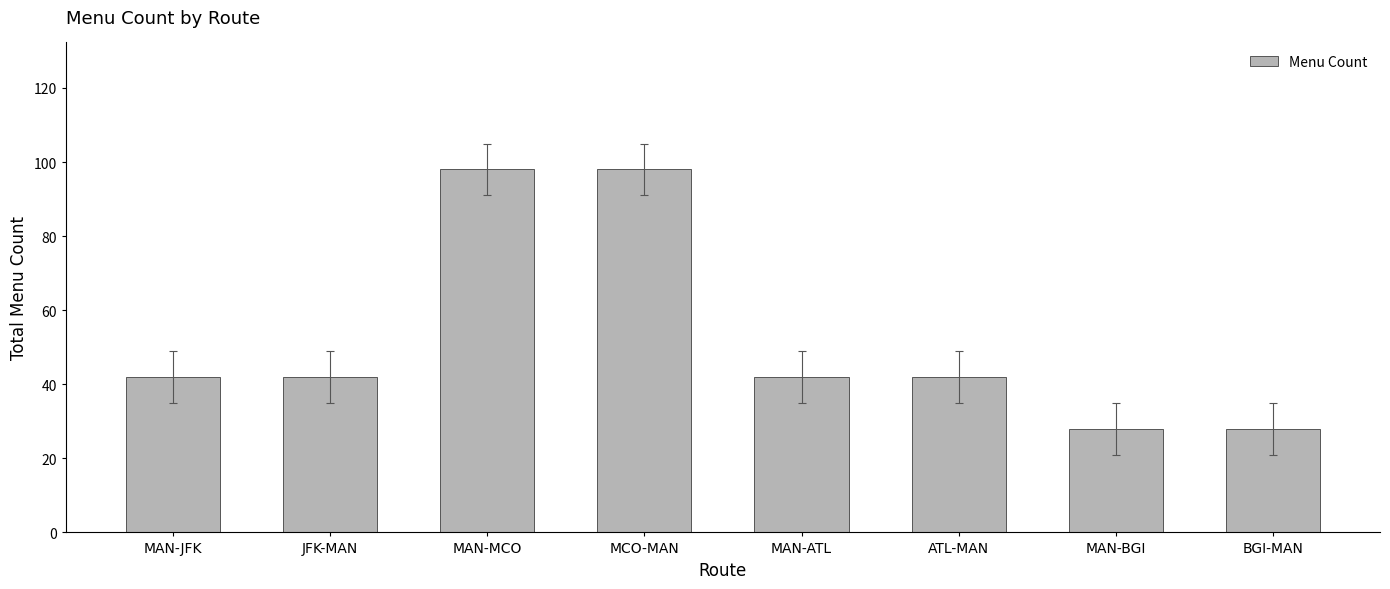

Read the value at MAN-JFK.

42